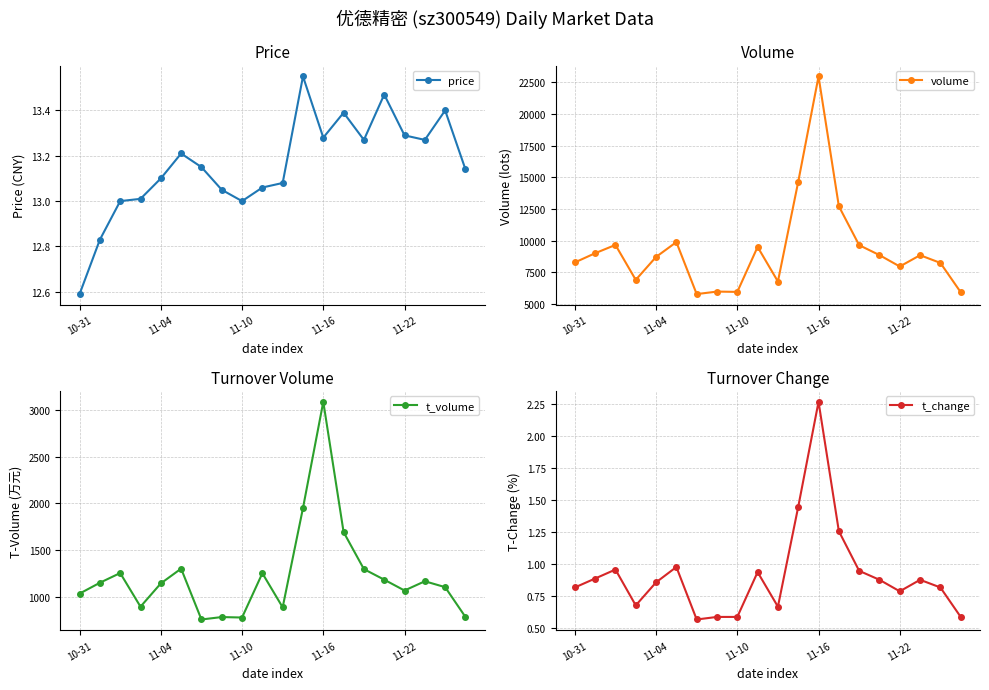

Which series has the widest spread of values?

volume